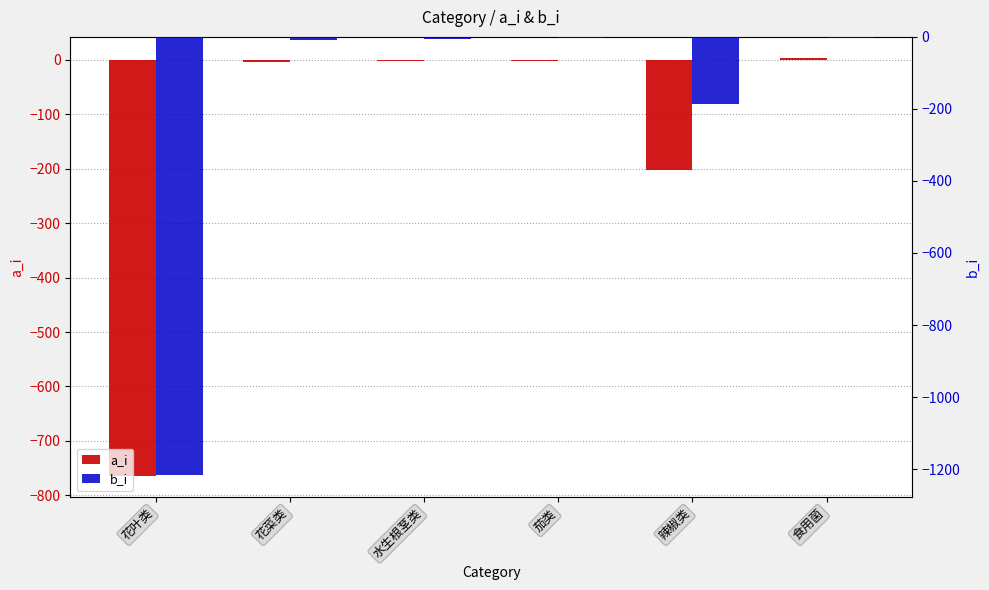

How many data points does each series have?

6